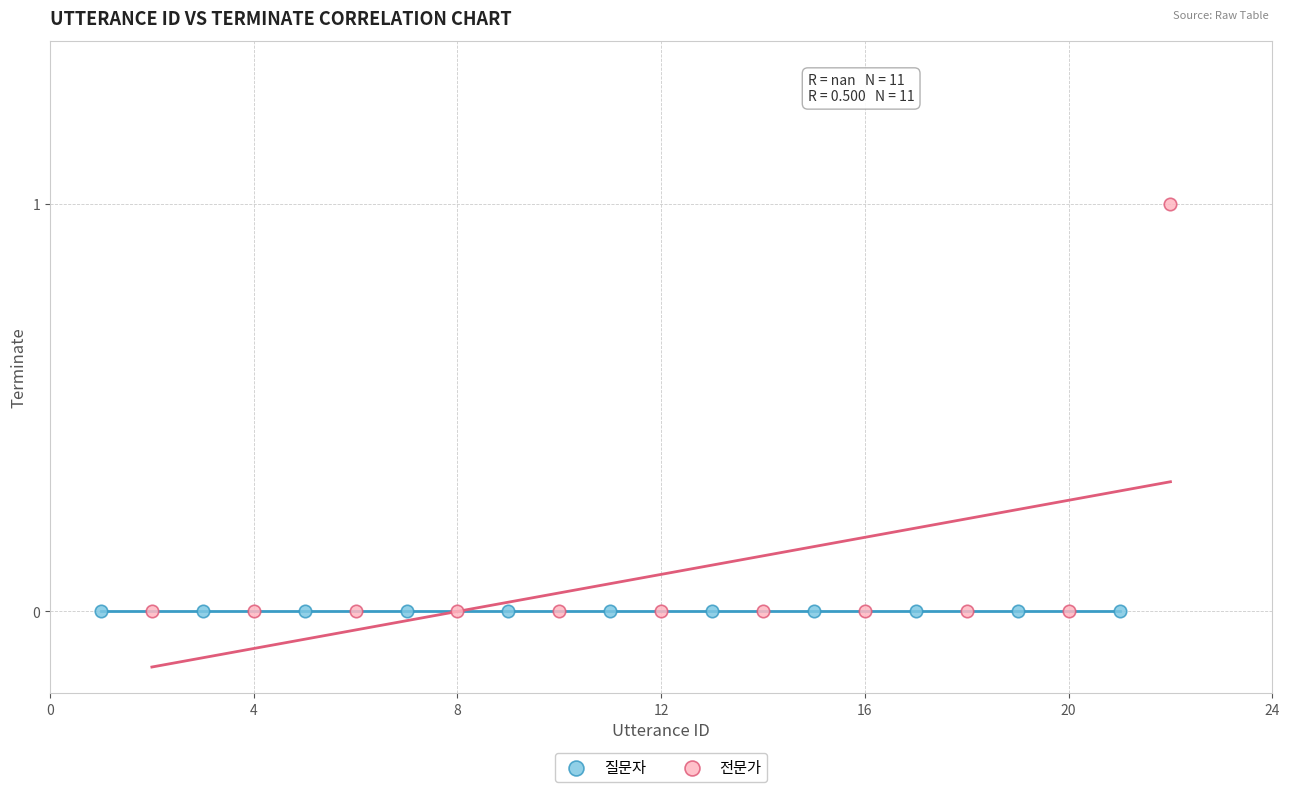

Which series reaches the maximum Y coordinate?

전문가